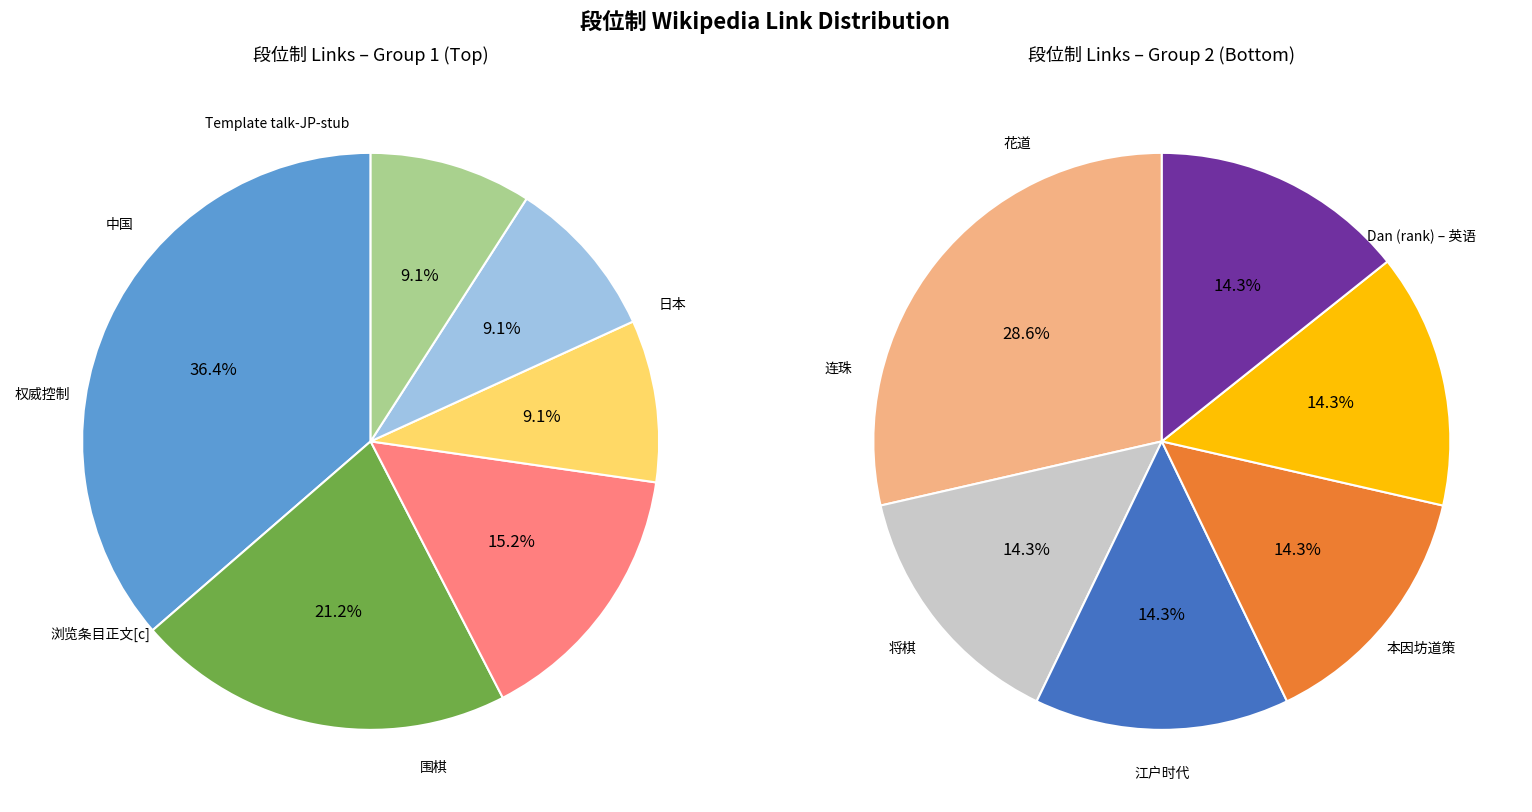

To the nearest percent, what is the difference between the 中国 and 本因坊道策 slice percentages?

5%